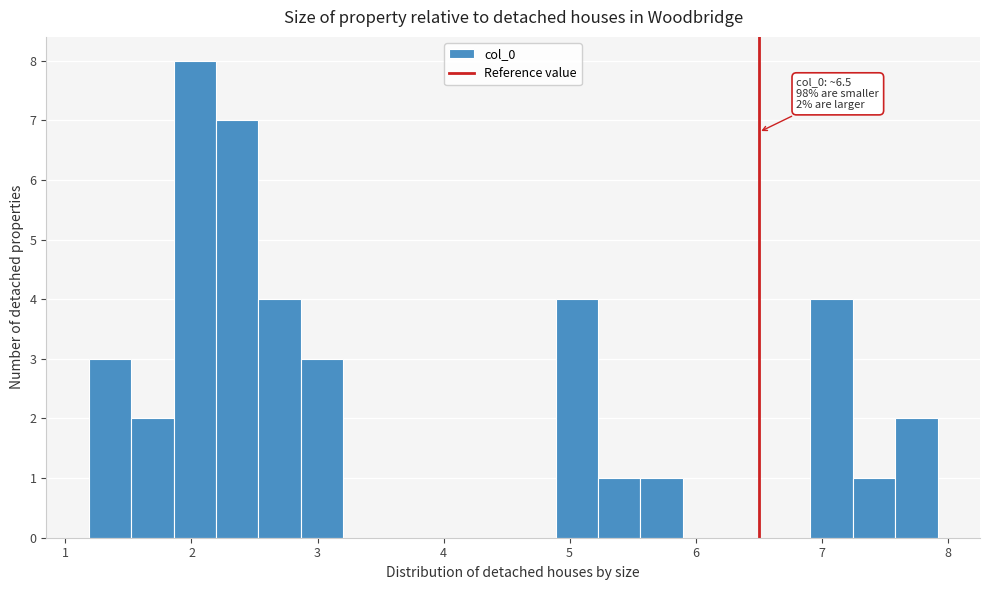

Around what value on the x-axis is the tallest bar? Give the approximate position of its centre, as read against the axis.

2.0